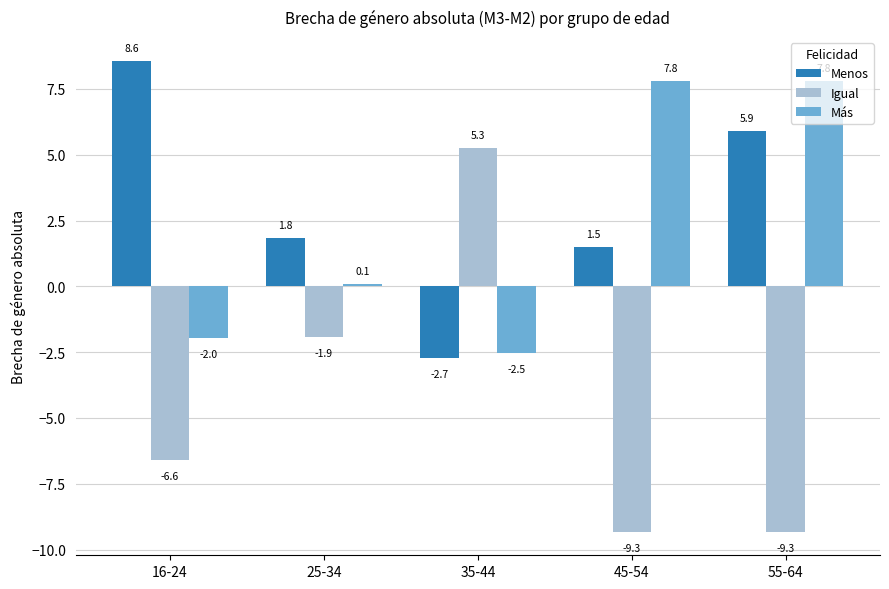

Between 16-24 and 55-64, which series saw the biggest shift?

Más